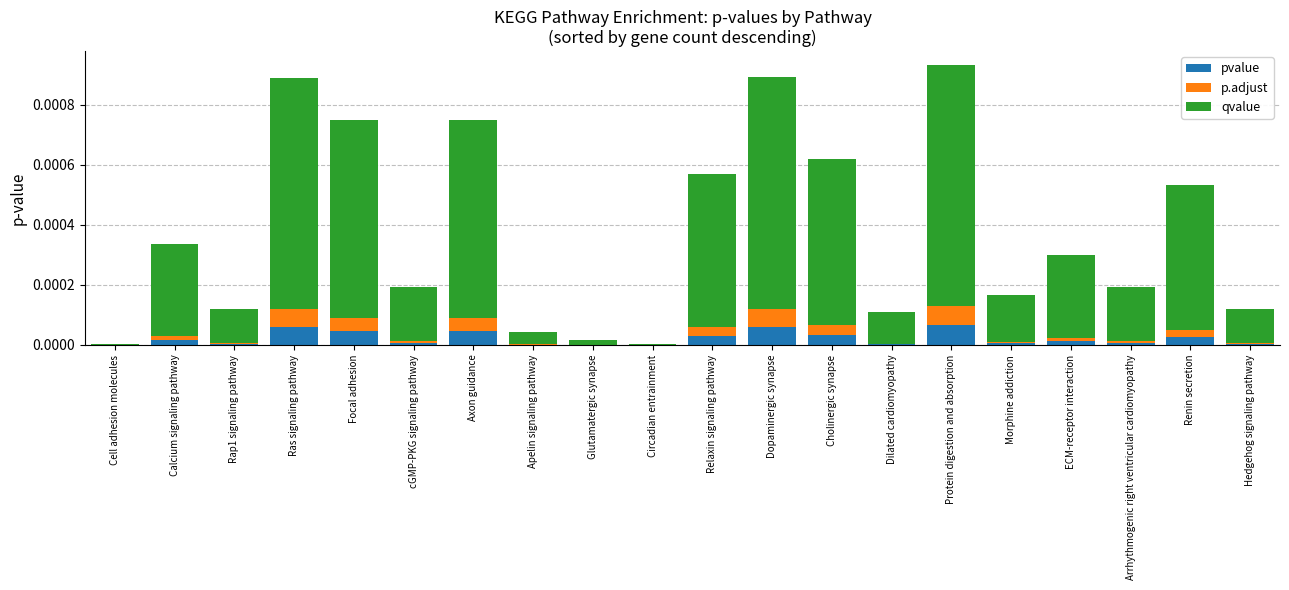

Is it true that pvalue equals 0.0 at Morphine addiction?

True